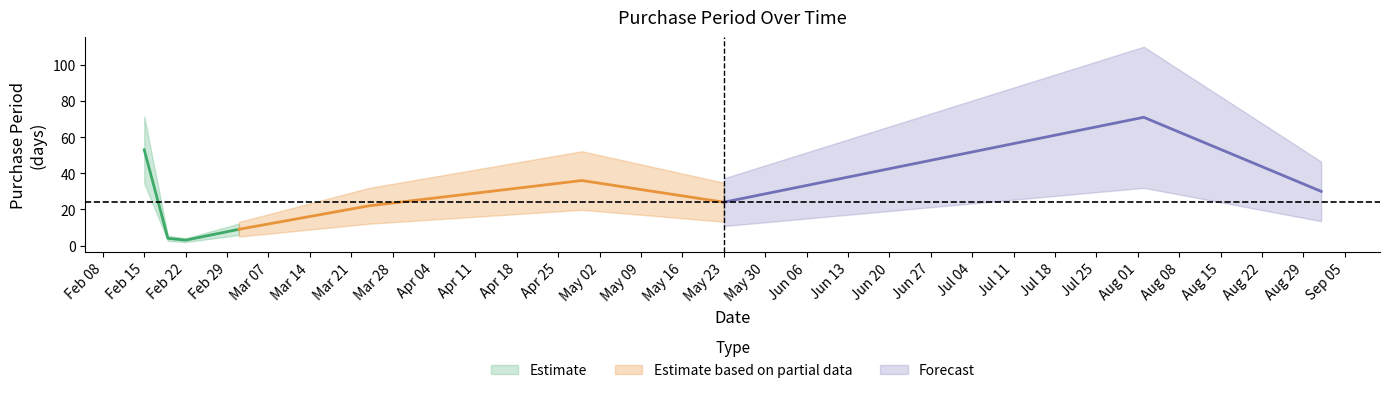

What is the ratio of the value at 2016-02-19 to the value at 2016-05-23?

0.2